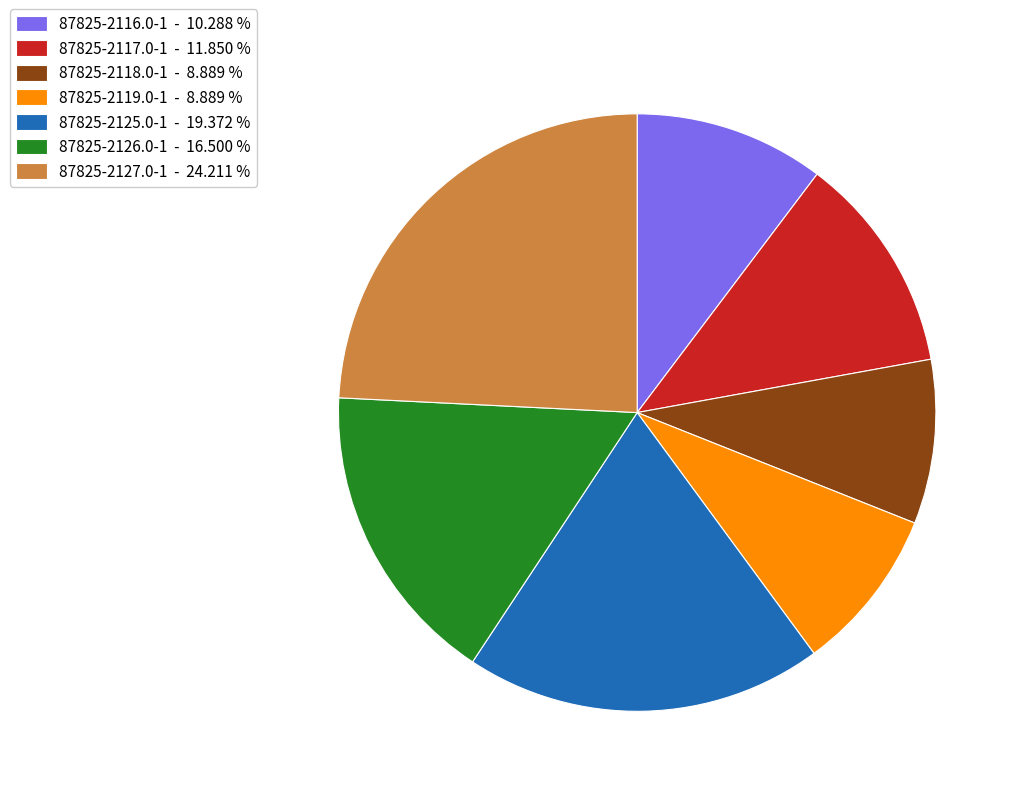

How many segments does this pie chart have?

7